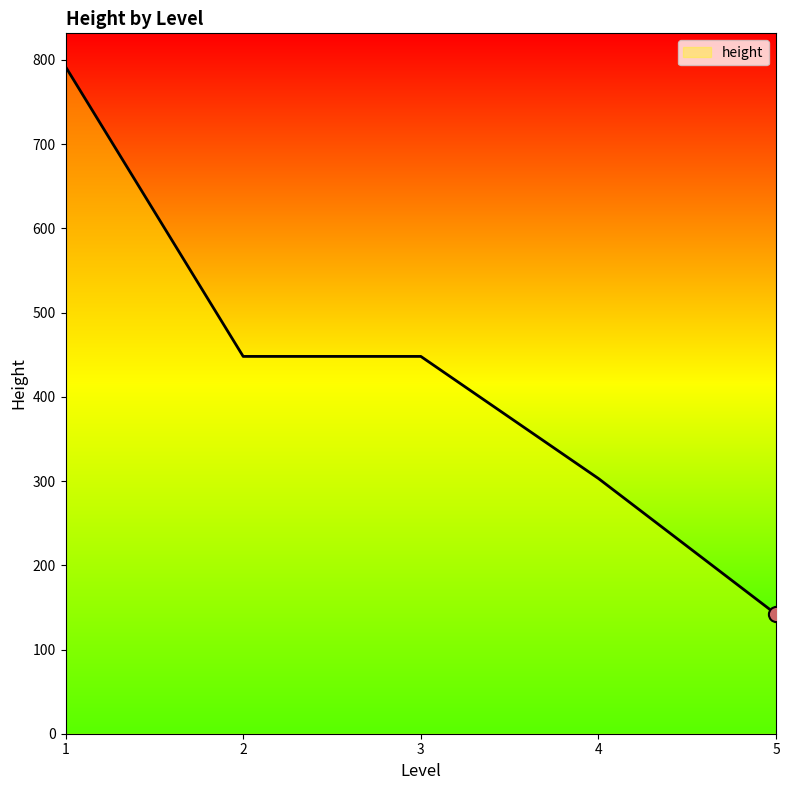

Which has a higher value, 4 or 5?

4